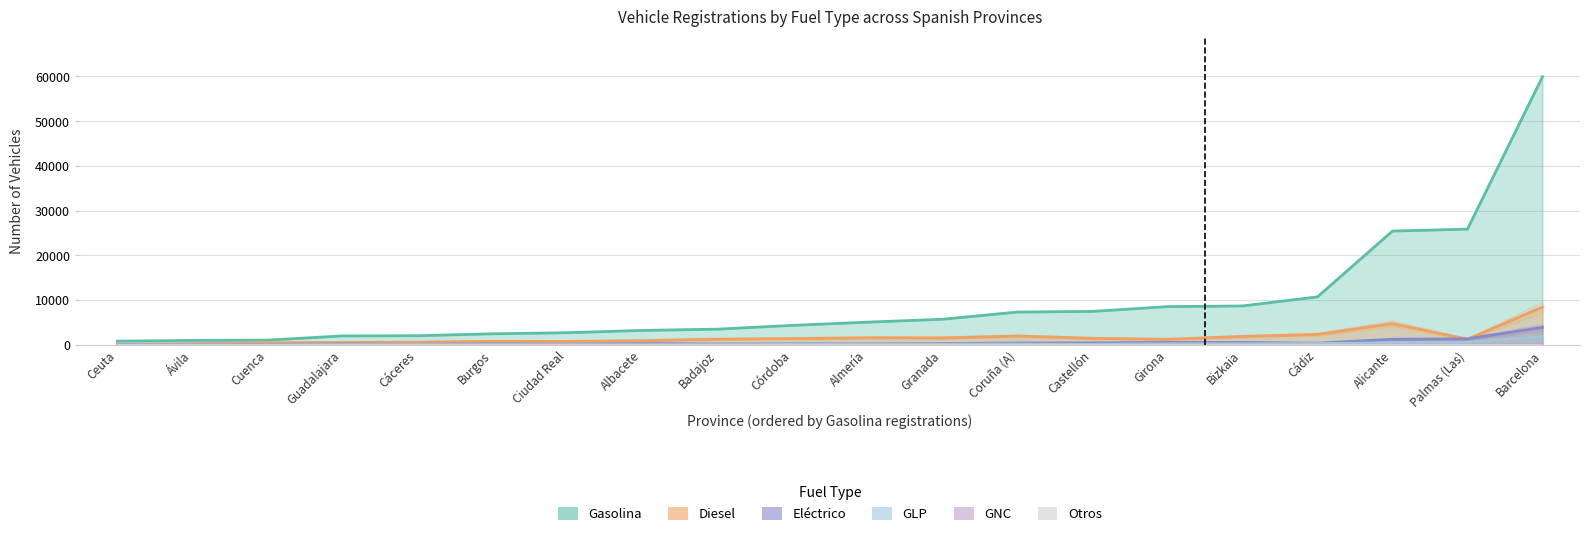

Reading left to right, what are all the values shown in this chart?

Gasolina: Alicante=25410	Albacete=3182	Almería=5030	Ávila=946	Barcelona=59943	Badajoz=3461	Bizkaia=8651	Burgos=2421	Coruña (A)=7288	Cádiz=10686	Cáceres=1993	Ceuta=772	Córdoba=4305	Ciudad Real=2670	Castellón=7433	Cuenca=1008	Palmas (Las)=25840	Girona=8509	Granada=5677	Guadalajara=1950
Diesel: Alicante=4702	Albacete=886	Almería=1544	Ávila=229	Barcelona=8392	Badajoz=1224	Bizkaia=1833	Burgos=730	Coruña (A)=1931	Cádiz=2286	Cáceres=568	Ceuta=78	Córdoba=1363	Ciudad Real=722	Castellón=1420	Cuenca=423	Palmas (Las)=1210	Girona=1189	Granada=1511	Guadalajara=484
Eléctrico: Alicante=1203	Albacete=229	Almería=178	Ávila=54	Barcelona=3854	Badajoz=134	Bizkaia=477	Burgos=144	Coruña (A)=373	Cádiz=332	Cáceres=69	Ceuta=14	Córdoba=177	Ciudad Real=88	Castellón=398	Cuenca=44	Palmas (Las)=1295	Girona=501	Granada=248	Guadalajara=146
GLP: Alicante=461	Albacete=59	Almería=180	Ávila=43	Barcelona=1867	Badajoz=90	Bizkaia=263	Burgos=93	Coruña (A)=217	Cádiz=313	Cáceres=92	Ceuta=3	Córdoba=125	Ciudad Real=92	Castellón=145	Cuenca=21	Palmas (Las)=539	Girona=263	Granada=188	Guadalajara=91
GNC: Alicante=3	Albacete=0	Almería=0	Ávila=0	Barcelona=97	Badajoz=1	Bizkaia=2	Burgos=1	Coruña (A)=2	Cádiz=0	Cáceres=0	Ceuta=0	Córdoba=3	Ciudad Real=2	Castellón=0	Cuenca=0	Palmas (Las)=0	Girona=4	Granada=2	Guadalajara=10
Otros: Alicante=1	Albacete=0	Almería=0	Ávila=0	Barcelona=2	Badajoz=0	Bizkaia=0	Burgos=0	Coruña (A)=0	Cádiz=0	Cáceres=0	Ceuta=0	Córdoba=0	Ciudad Real=0	Castellón=0	Cuenca=0	Palmas (Las)=1	Girona=1	Granada=0	Guadalajara=0